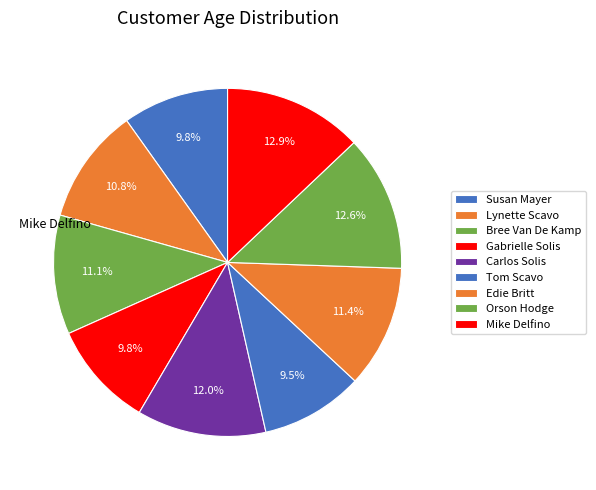

Which category has the biggest portion of the pie?

Mike Delfino